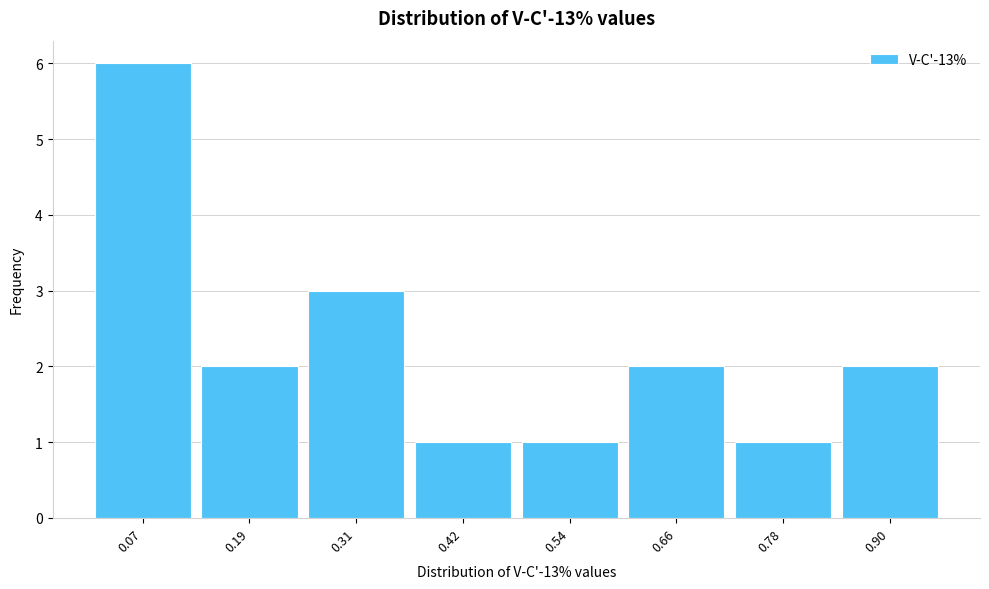

Reading left to right, list every bar in this chart as the range it spans on the x-axis followed by its height. Neither the bar edges nor the heights are printed on the chart, so give them approximately, as read against the axes.

0.02 to 0.14: 6
0.14 to 0.24: 2
0.24 to 0.36: 3
0.36 to 0.48: 1
0.48 to 0.60: 1
0.60 to 0.72: 2
0.72 to 0.84: 1
0.84 to 0.96: 2